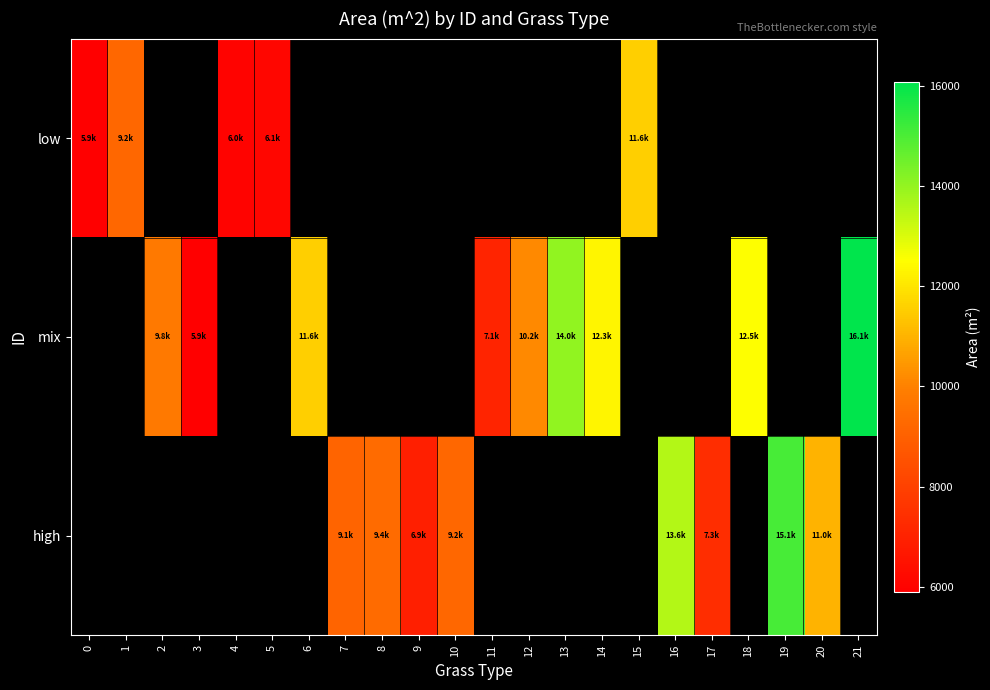

Is it true that high equals 3249.0 at 9?

False